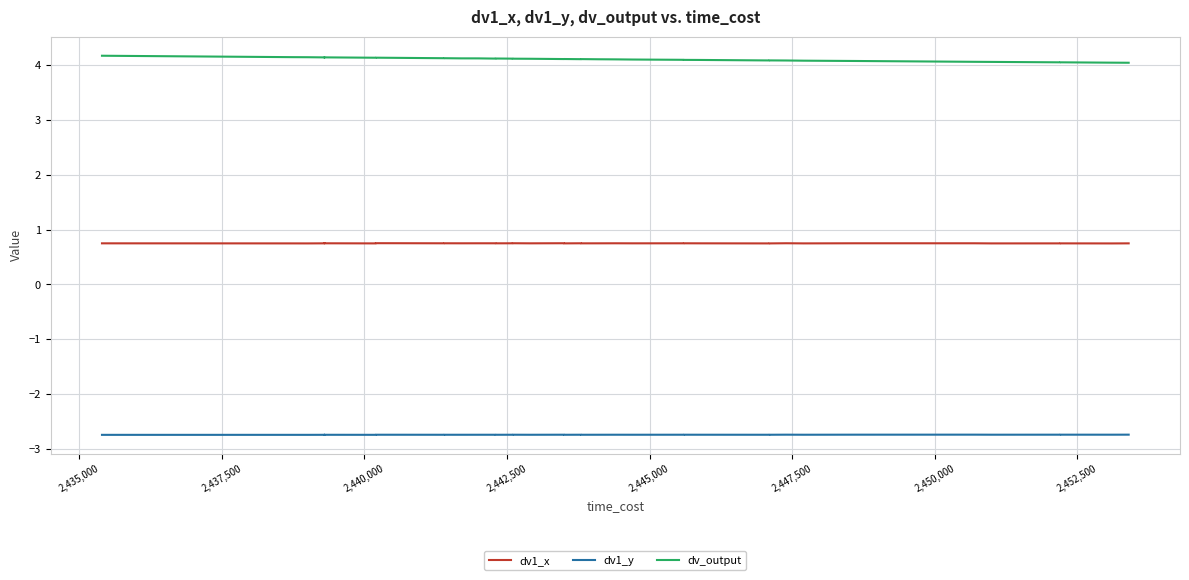

At which category does dv1_y reach its first local valley?

2,437,500